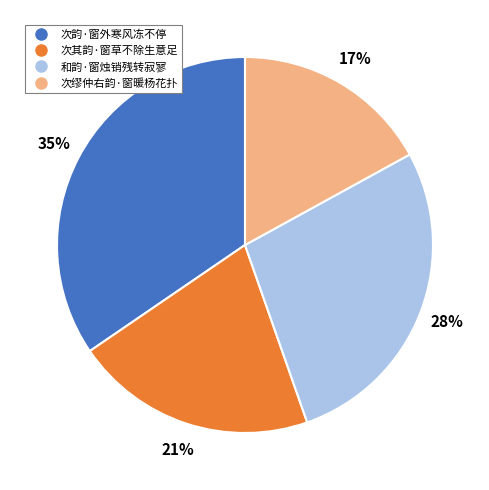

To the nearest percent, what is the average slice percentage?

25%